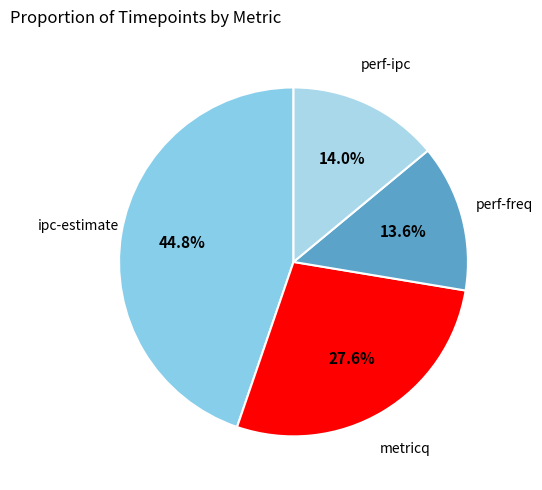

How many segments does this pie chart have?

4